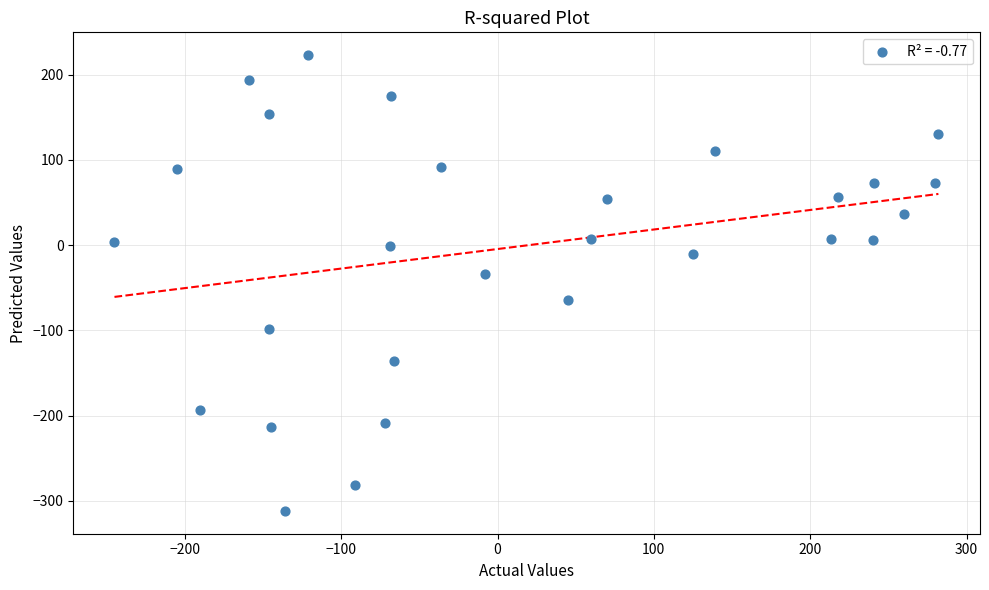

What is the range of Y values (max minus min)?

535